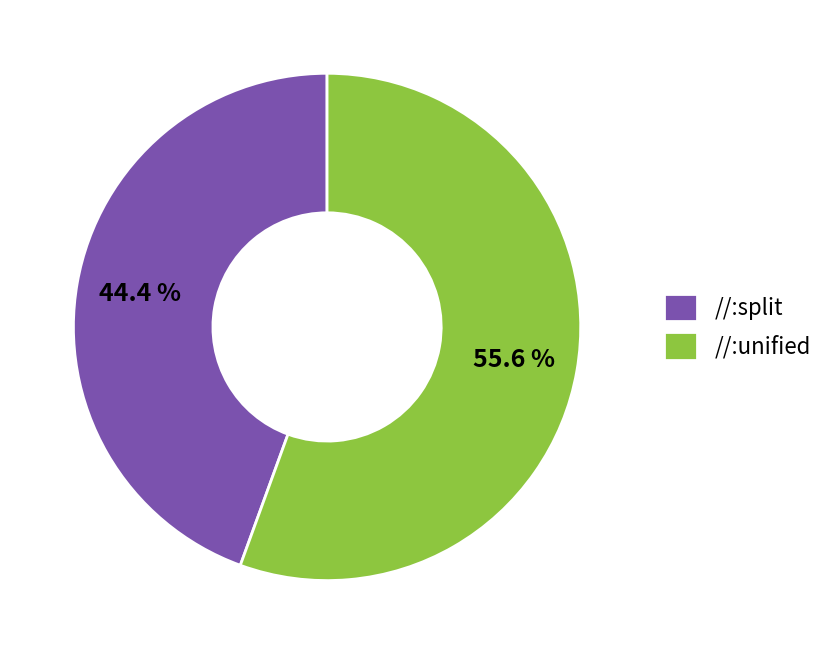

Which category accounts for the majority?

//:unified